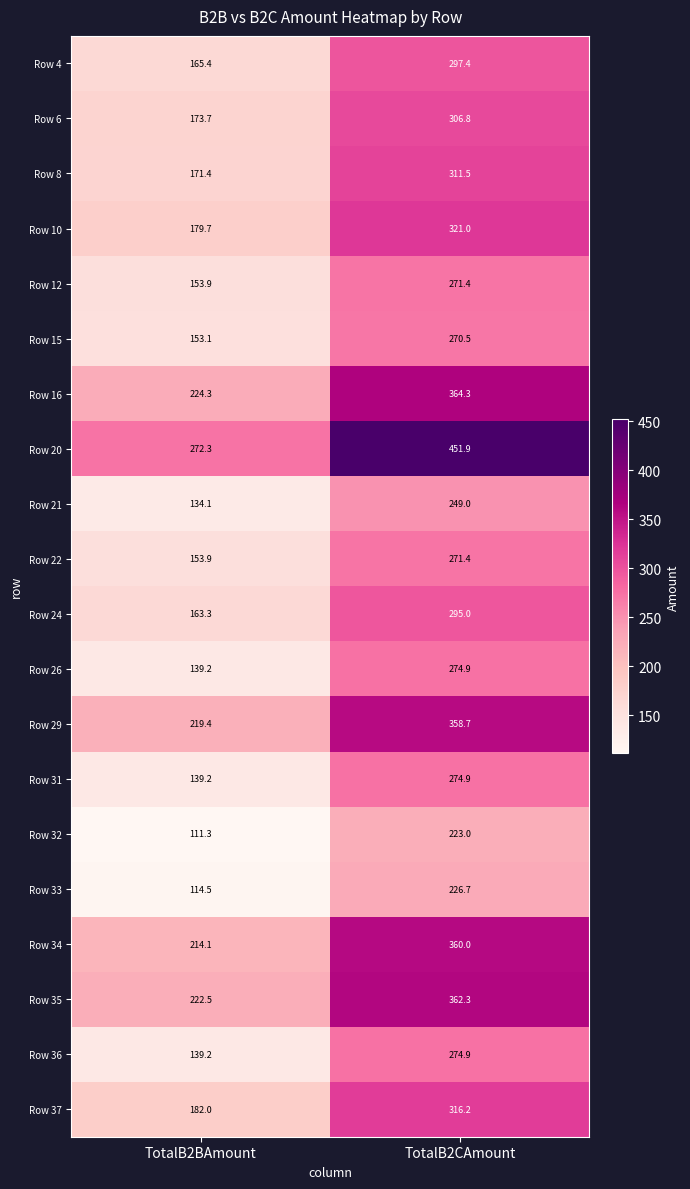

What is the sum of the Row 26 values at TotalB2CAmount and TotalB2BAmount?

414.1